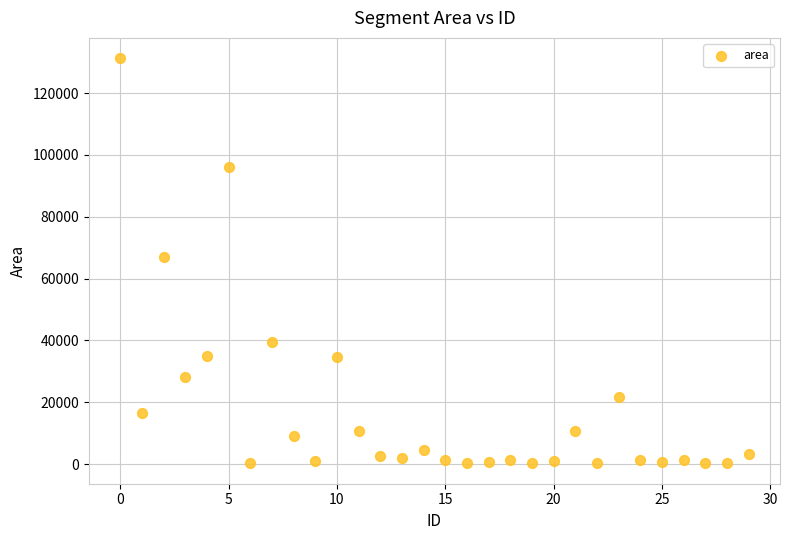

What is the range of Y values (max minus min)?

131101